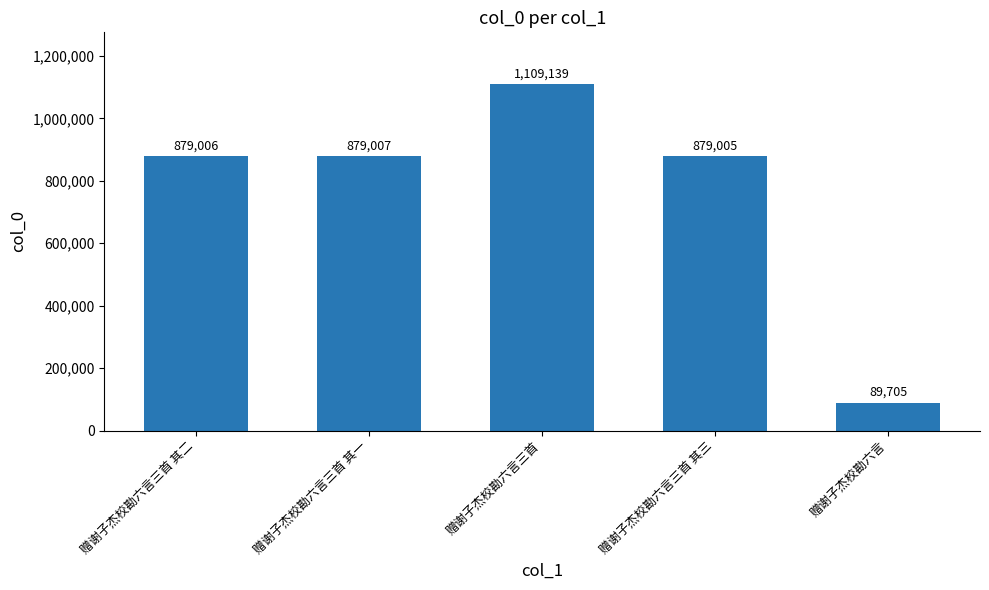

Reading left to right, list all the values displayed in this chart.

赠谢子杰校勘六言三首 其二=879006	赠谢子杰校勘六言三首 其一=879007	赠谢子杰校勘六言三首=1109139	赠谢子杰校勘六言三首 其三=879005	赠谢子杰校勘六言=89705